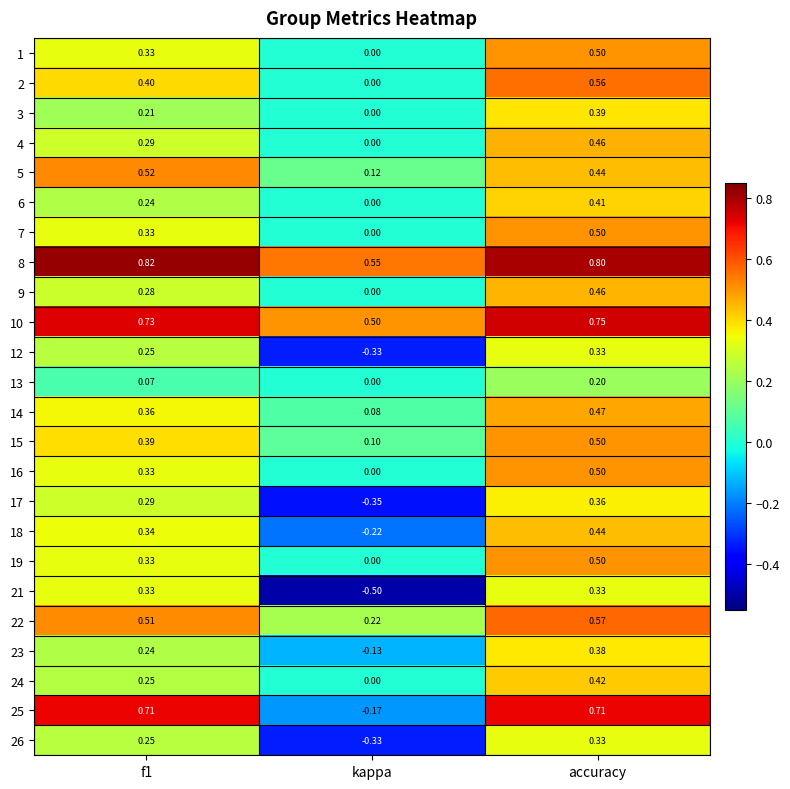

Which label corresponds to the smallest value in the chart?

kappa